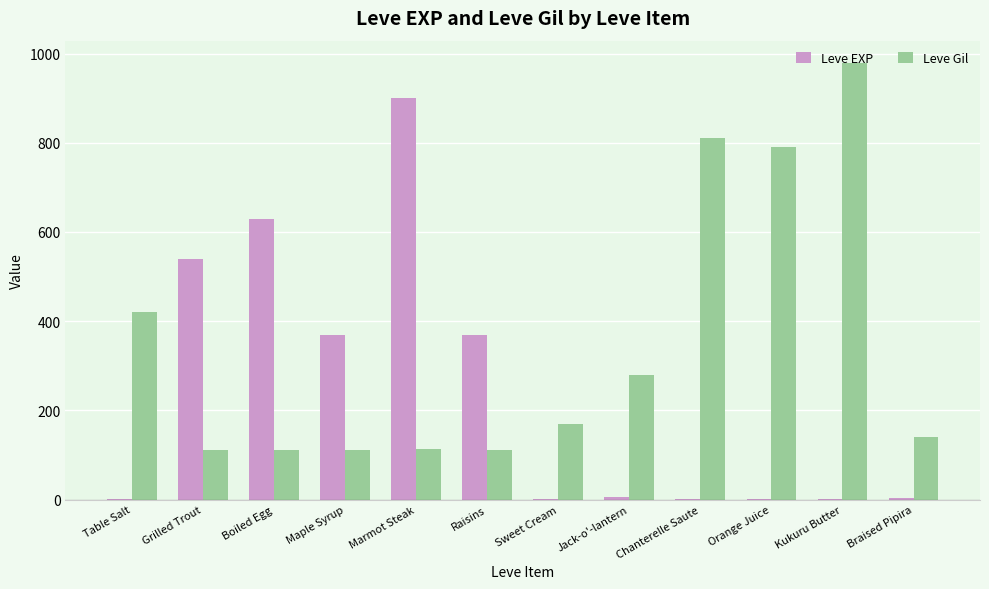

What are all the series names shown in the legend?

Leve EXP, Leve Gil